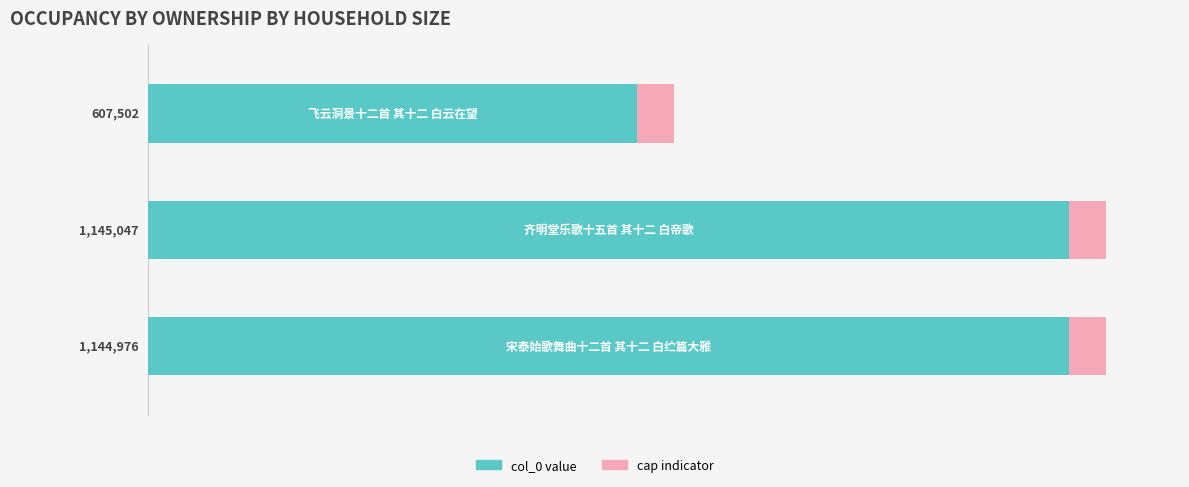

What is the difference between the maximum and minimum values?

537545